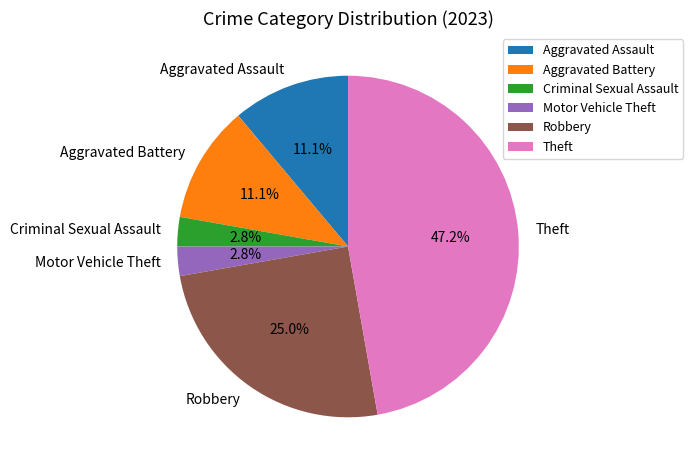

To the nearest percent, what percentage of the pie is Criminal Sexual Assault?

3%